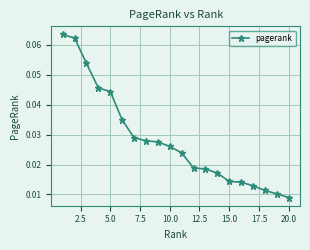

What is the sum of all values?

0.6